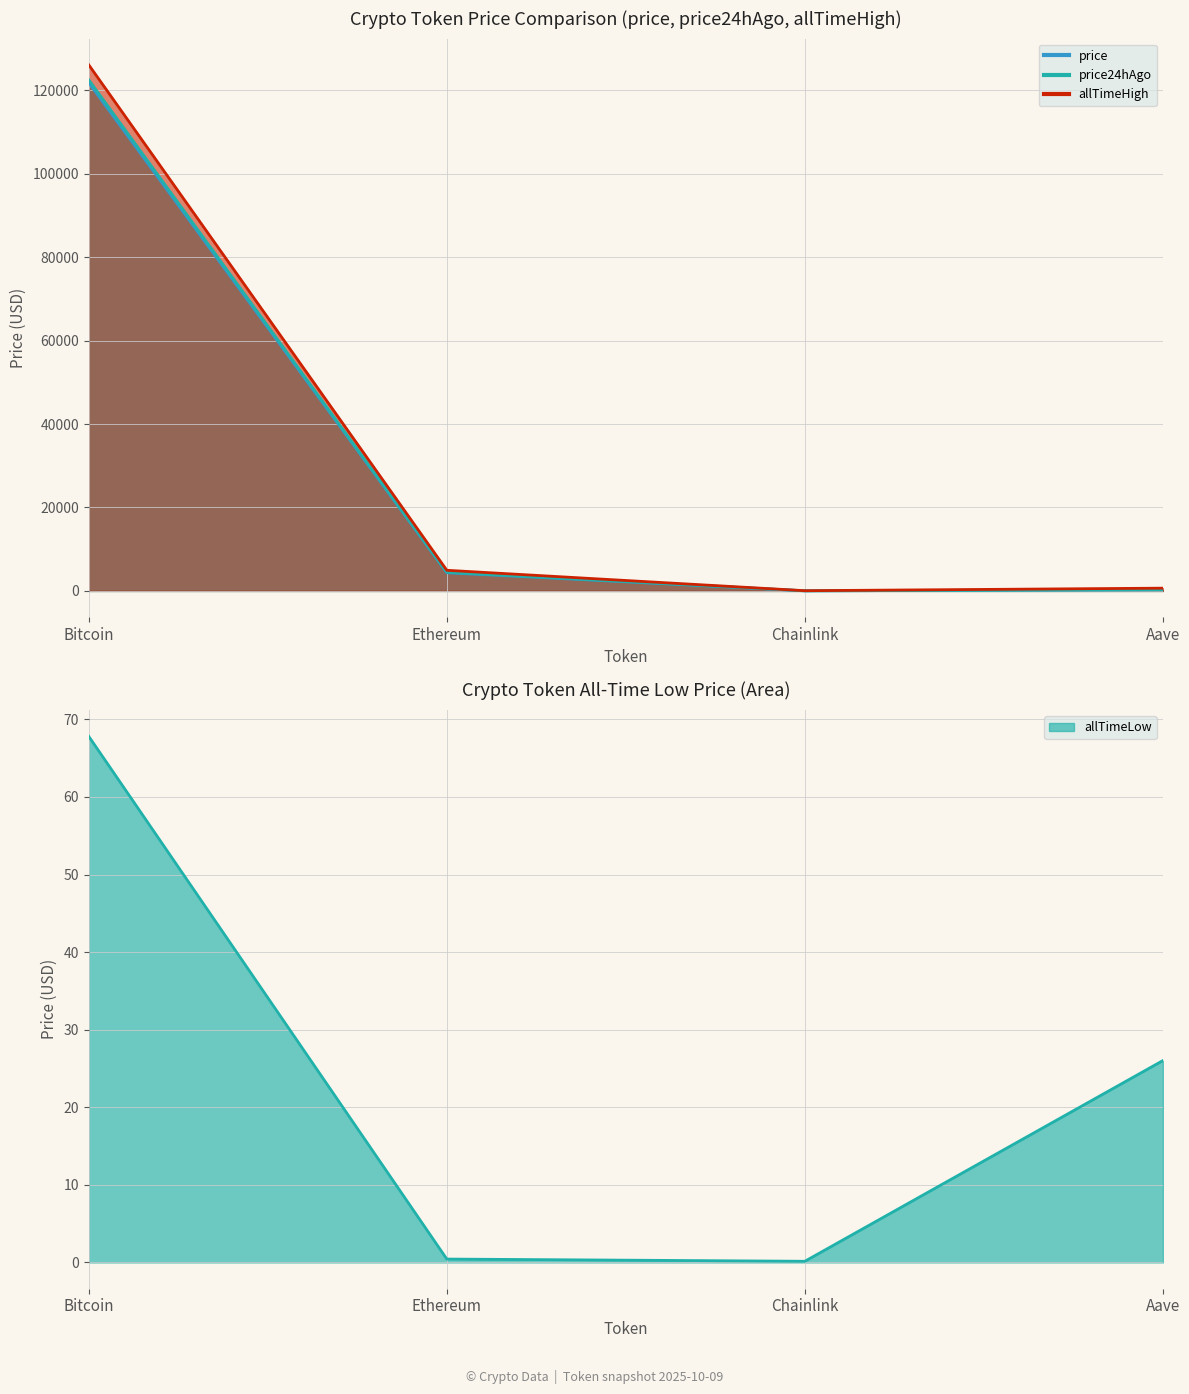

Does the chart display data point markers on the line(s)?

No